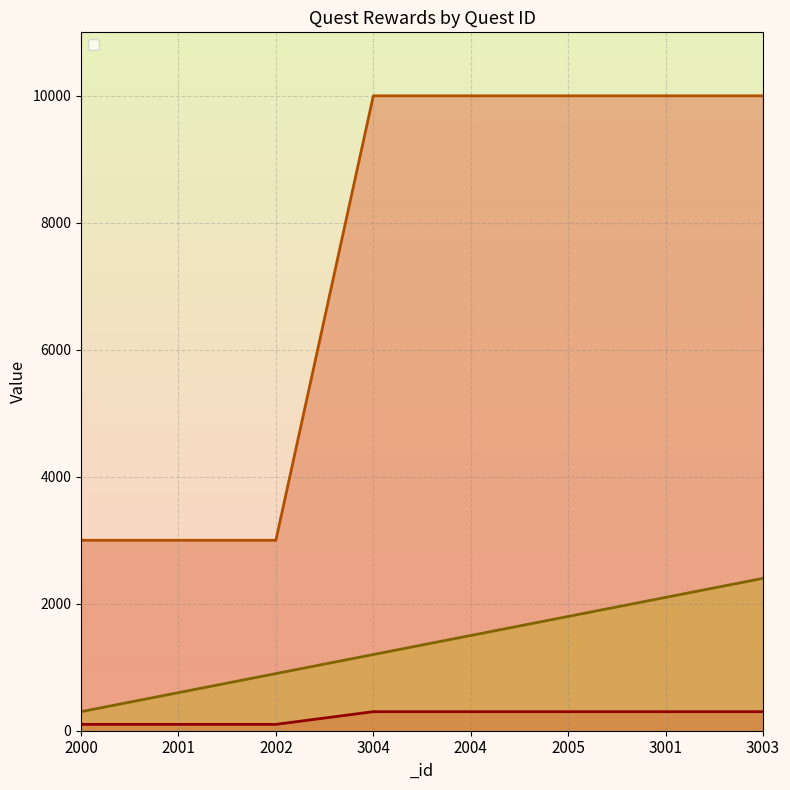

What value does the _unlockpotalindex series have at 2005, to the nearest 50?

1800